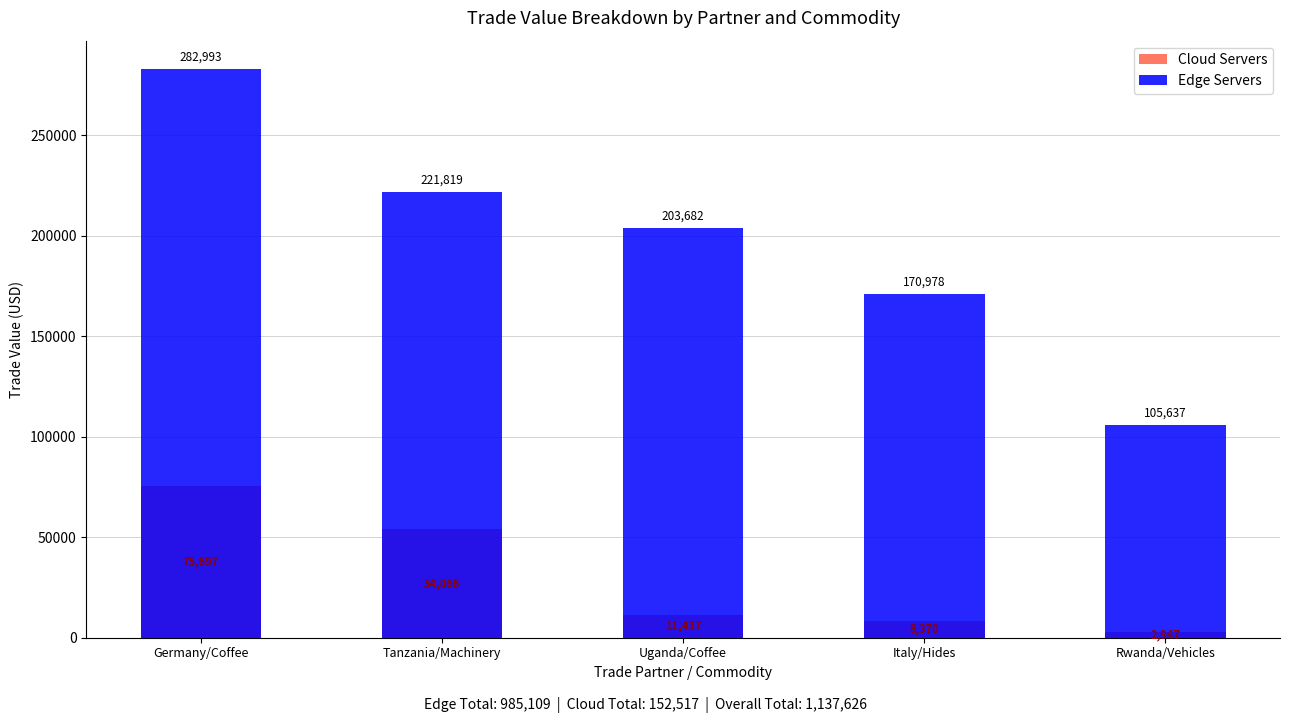

Does the chart contain stacked bars?

No